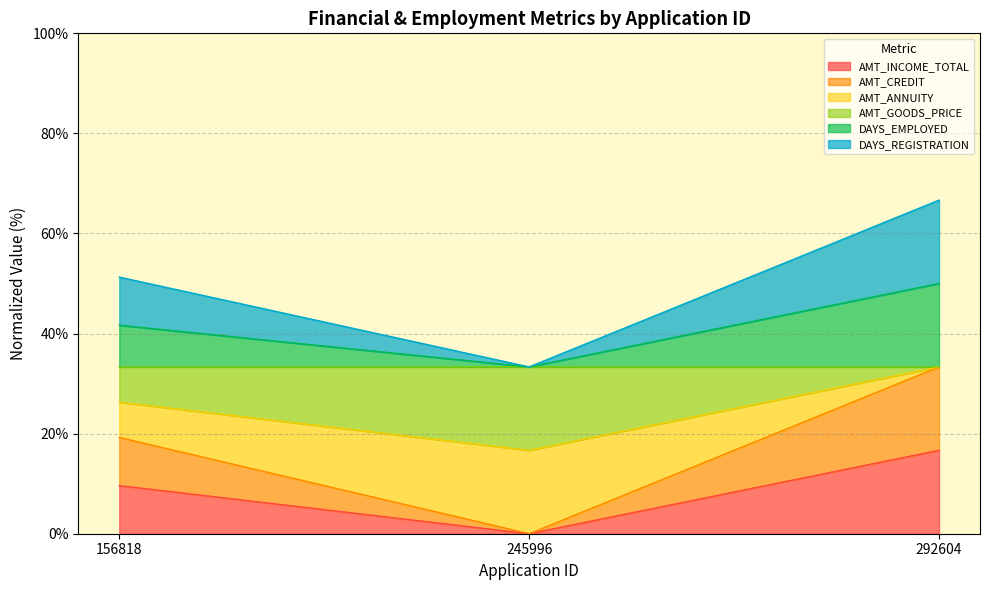

What is the total value across all series at 292604?

66.7